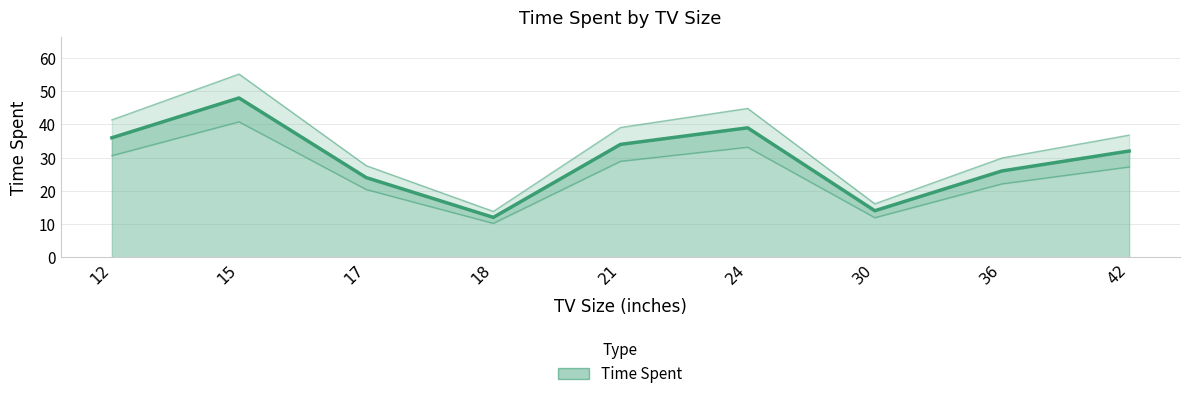

What is the average value?

29